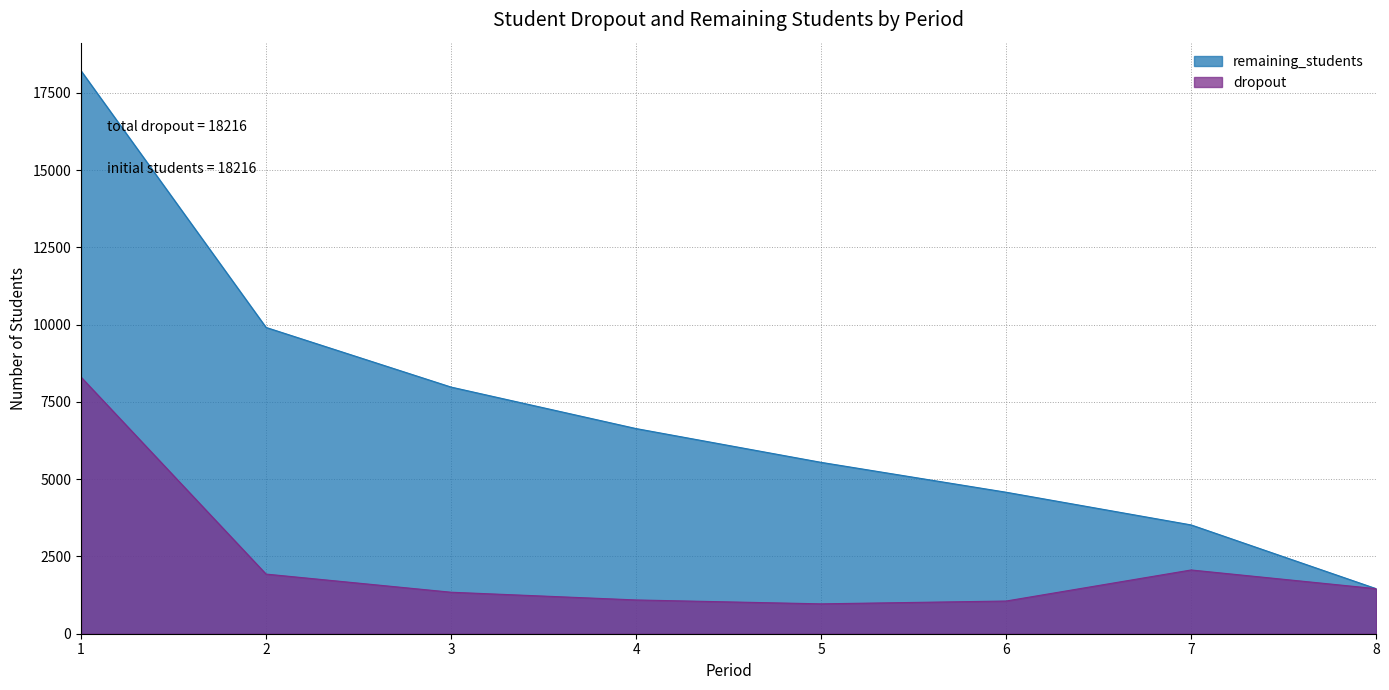

List the series in order of their overall mean, highest first.

remaining_students, dropout